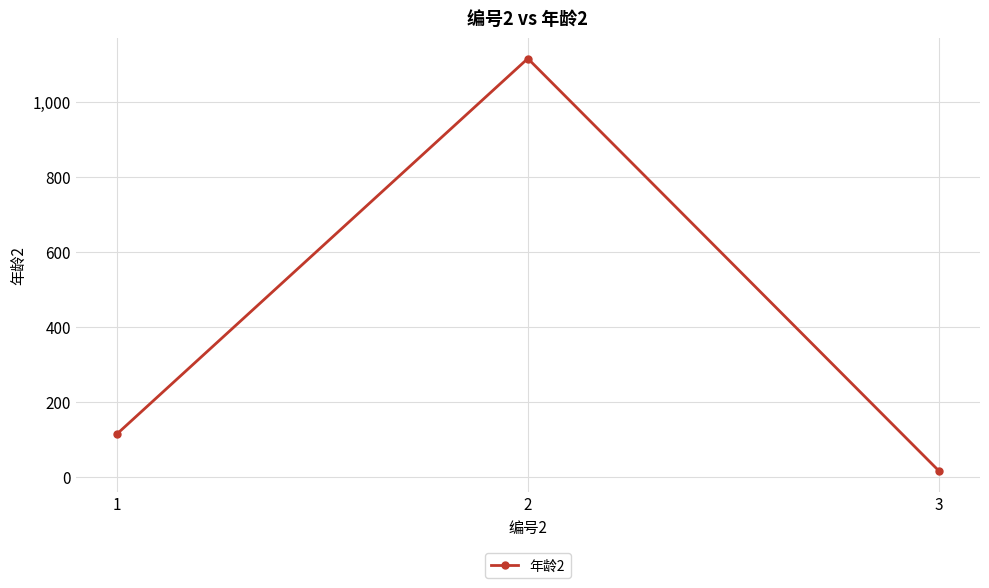

How many data points does each series have?

3